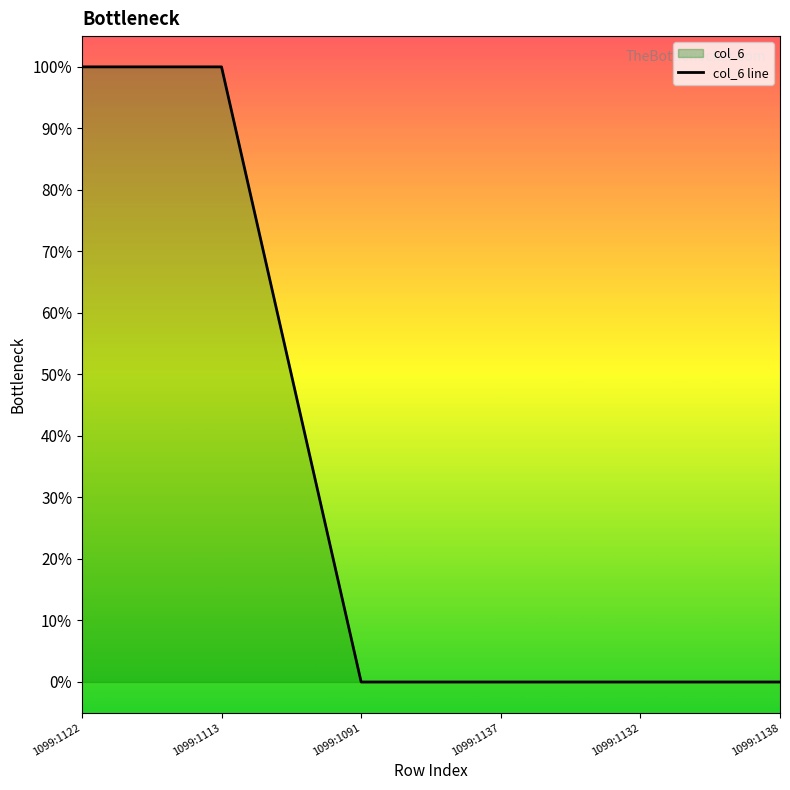

What is the label of the 5th point from the right?

1099:1113